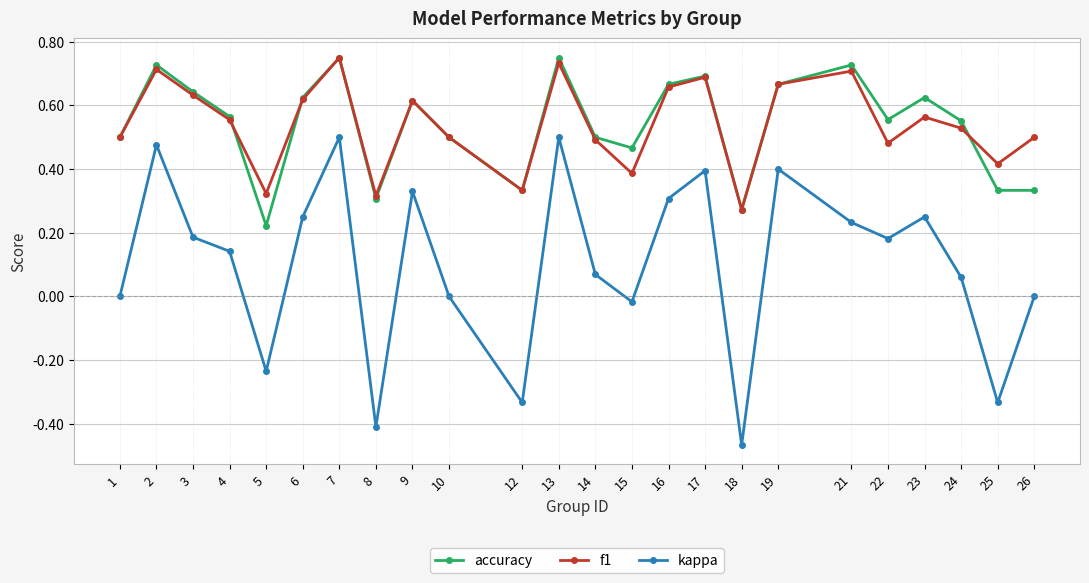

How many categories are shown in the chart?

24